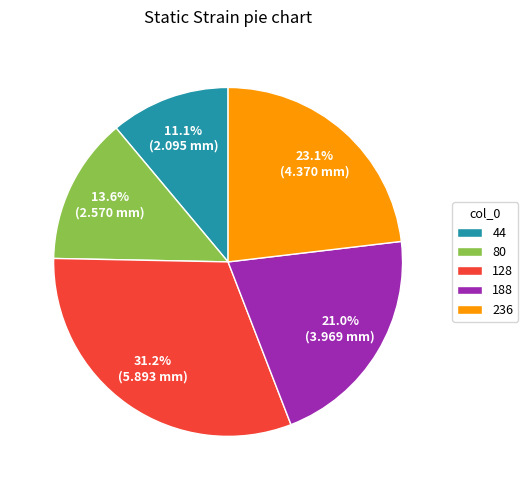

Is it true that 80 is 6% of the pie?

False